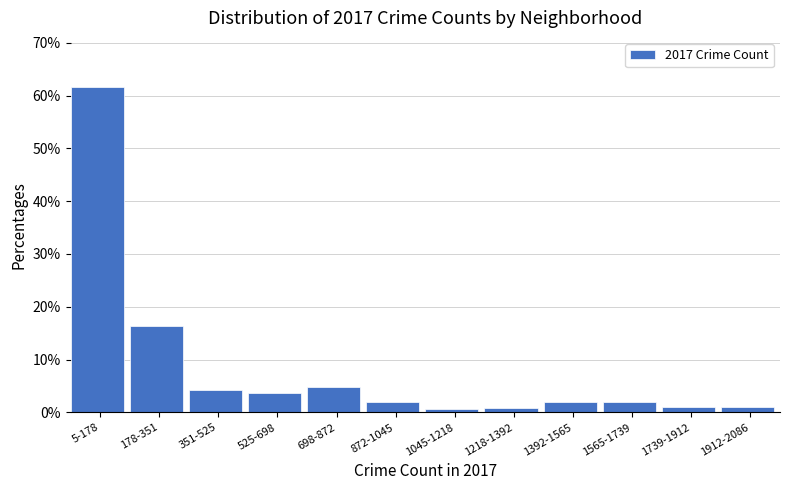

What is the greatest value displayed?

61.7